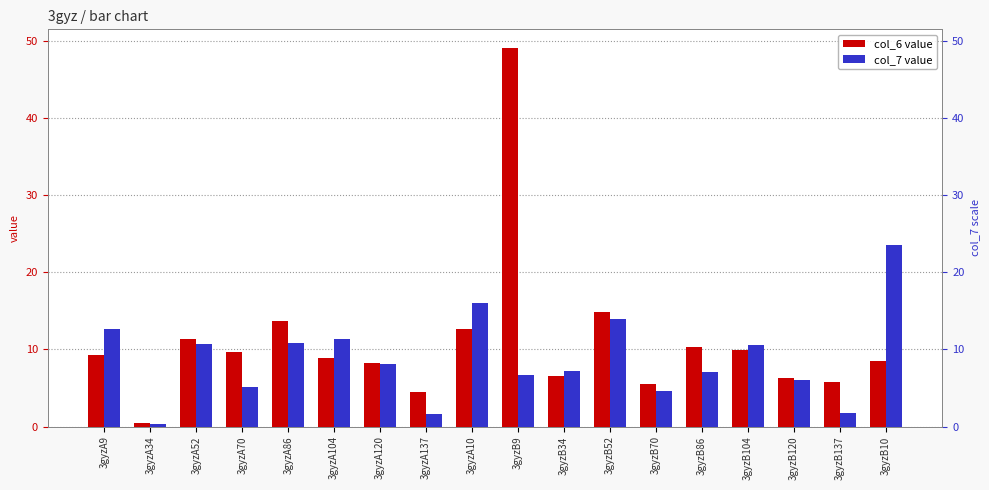

The value of col_6 value at 3gyzA86 is 3.2. True or false?

False